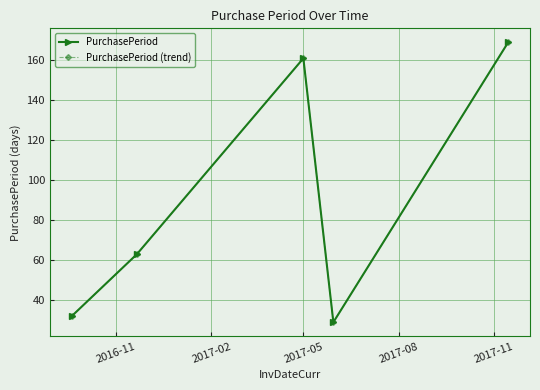

Is this an area chart (filled region under the line)?

No